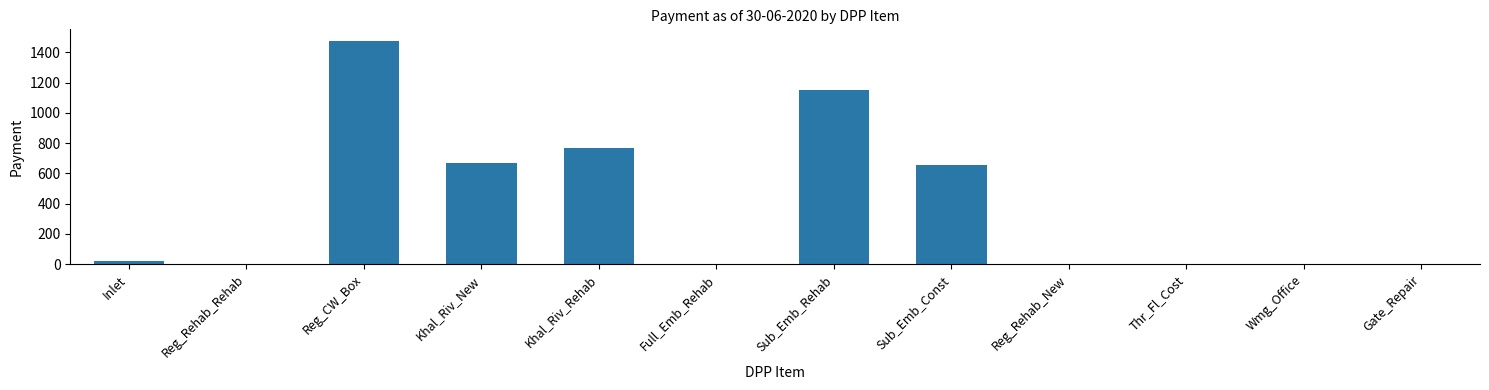

What is the maximum value shown in the chart?

1478.1